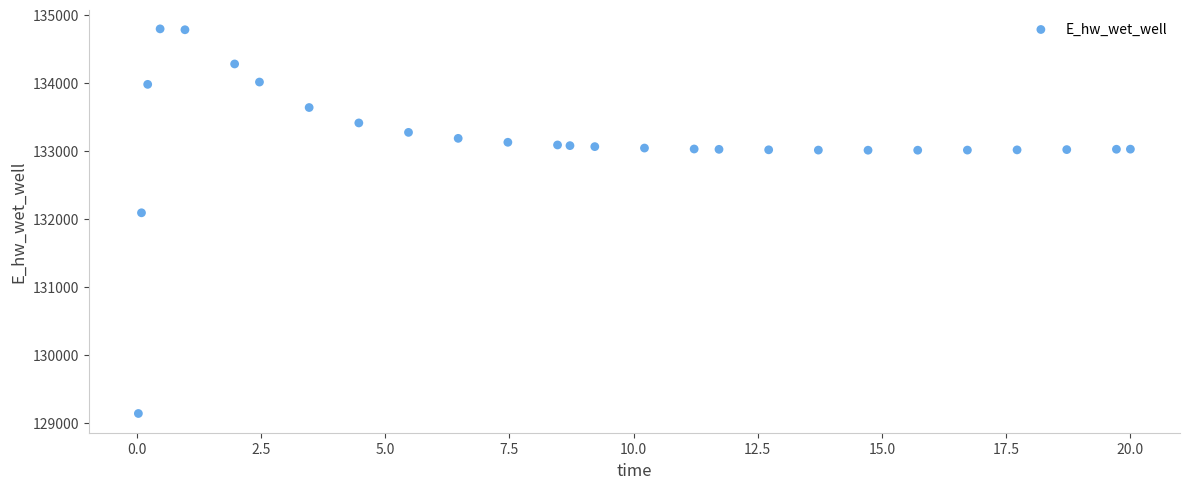

What is the range of X values (max minus min)?

20.0